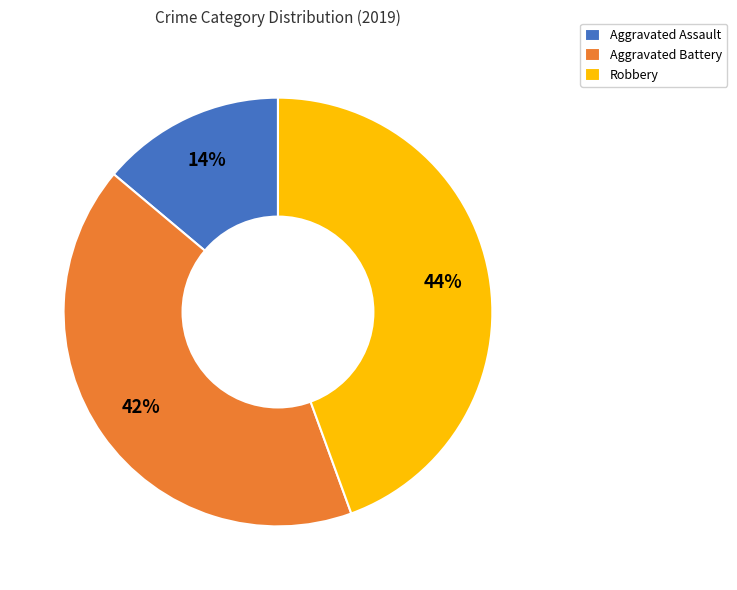

Is it true that Aggravated Battery is 51% of the pie?

False